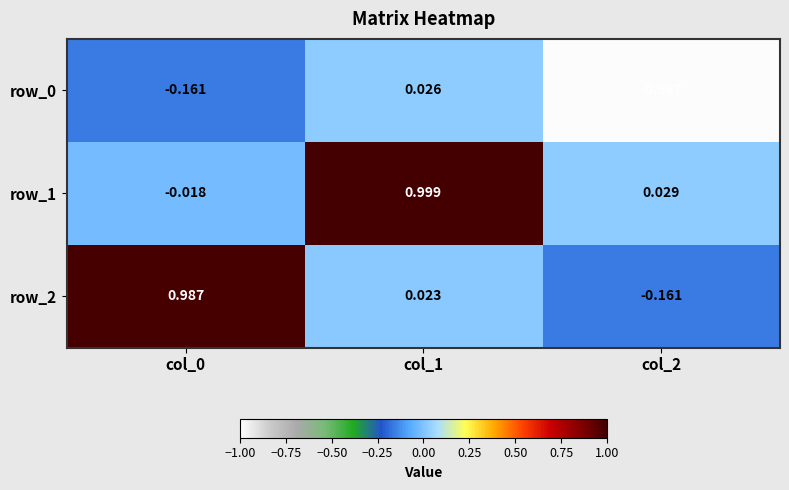

How many negative values does the row_0 series have?

2